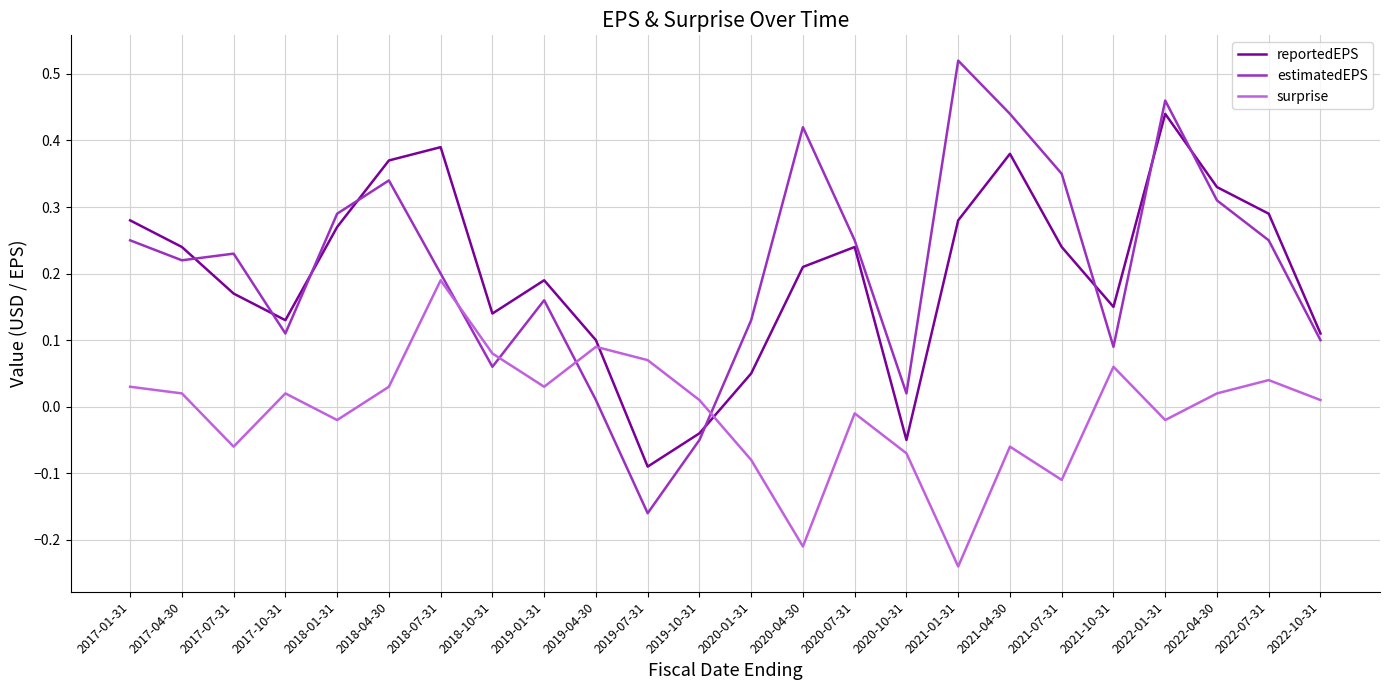

Which series has the largest total across all categories?

estimatedEPS